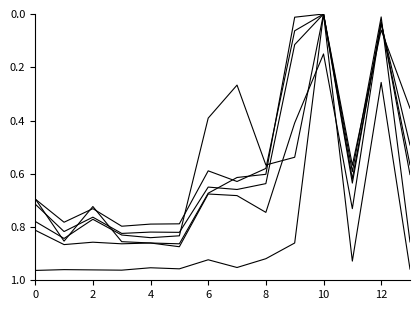

What is the maximum value shown in the chart?

1.0